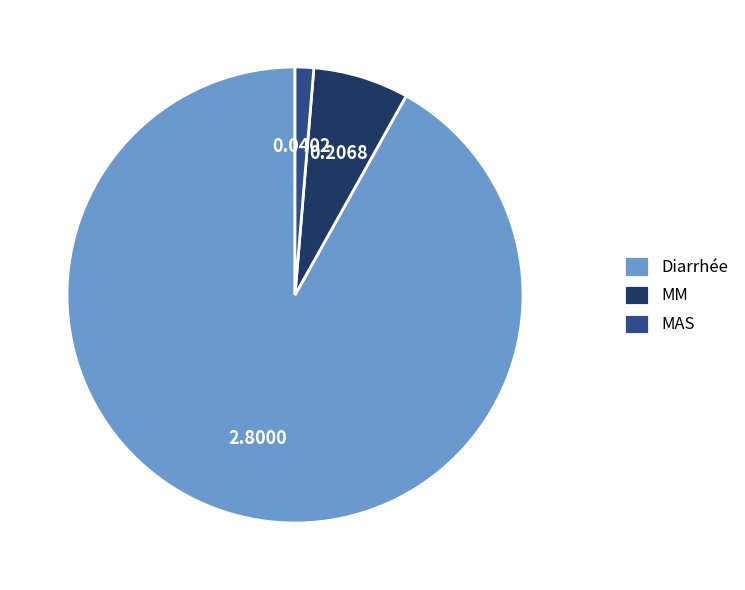

How many slices are in this pie chart?

3